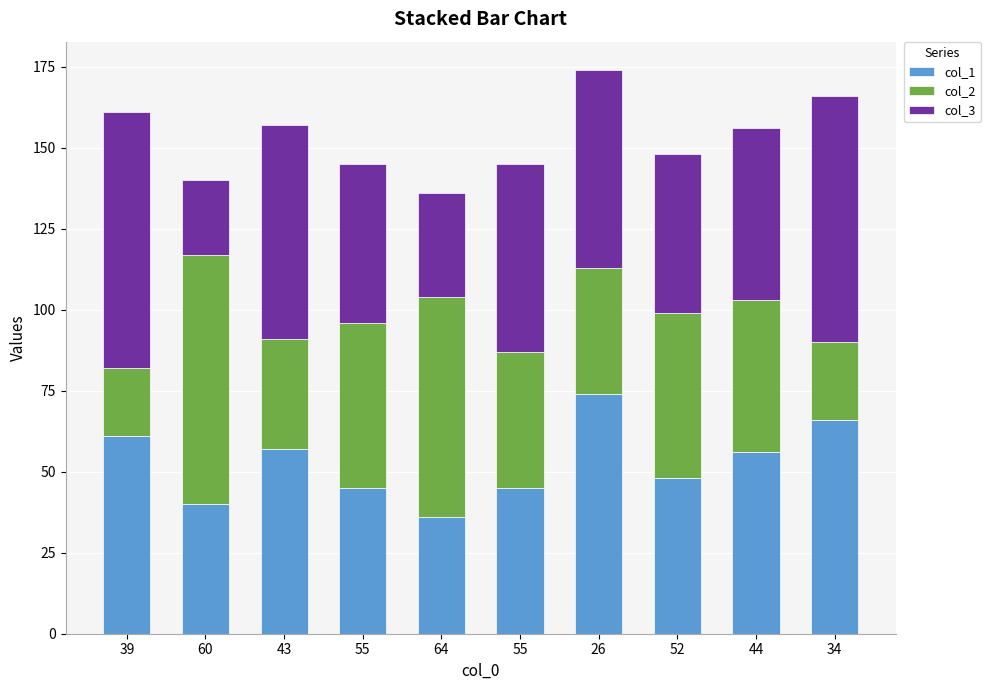

At how many categories does at least one series exceed 62?

6